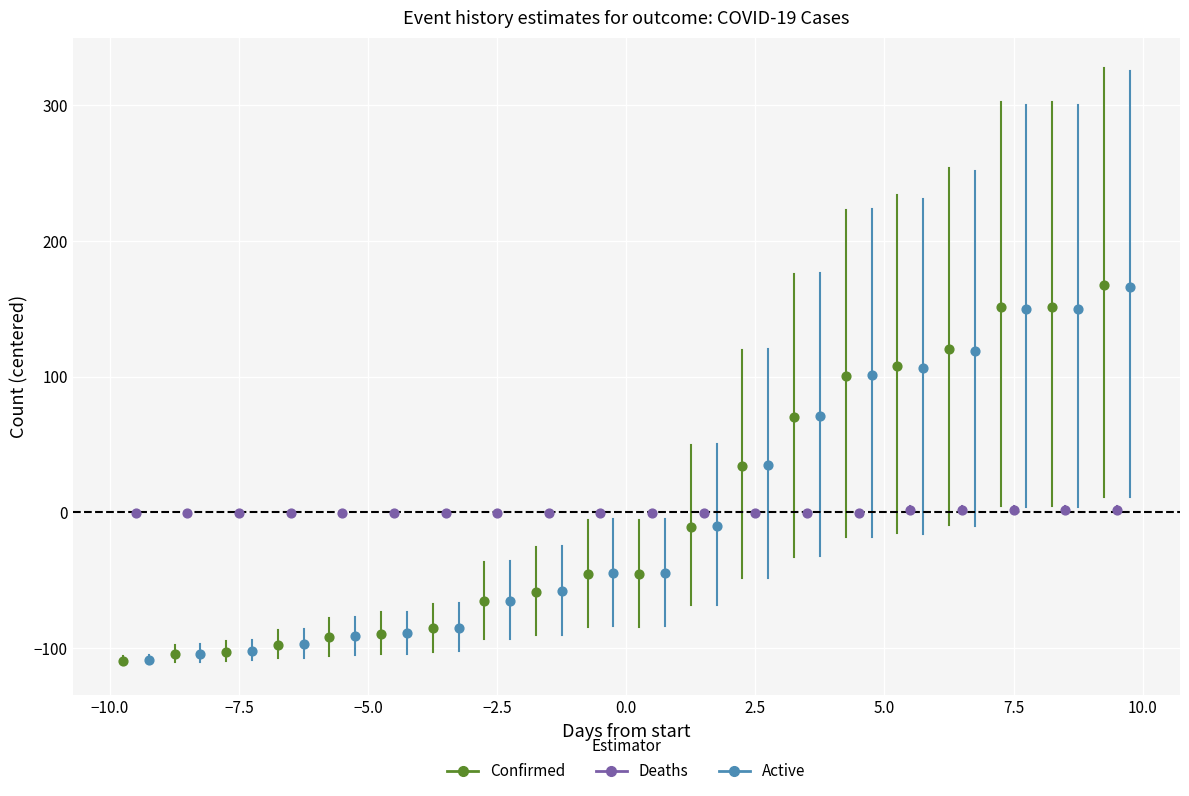

Which series has the largest Y range (max minus min)?

Confirmed